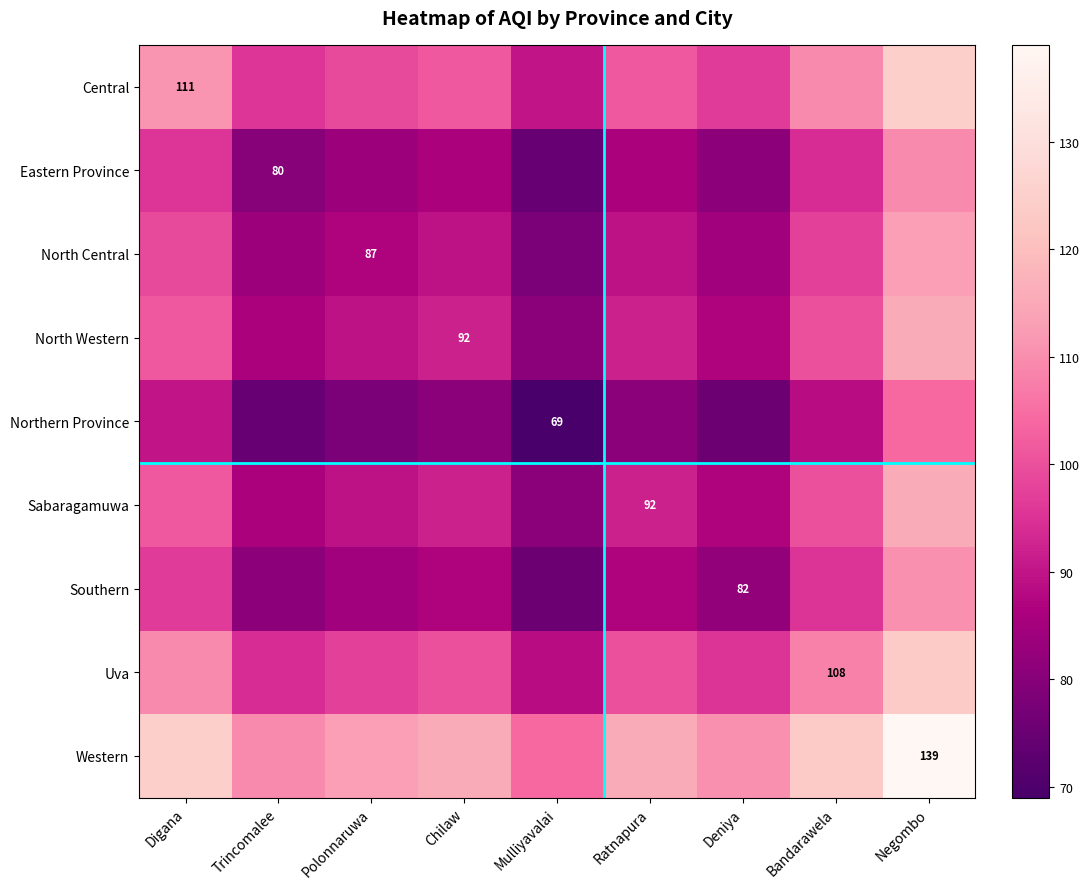

Count the number of categories in the chart.

9